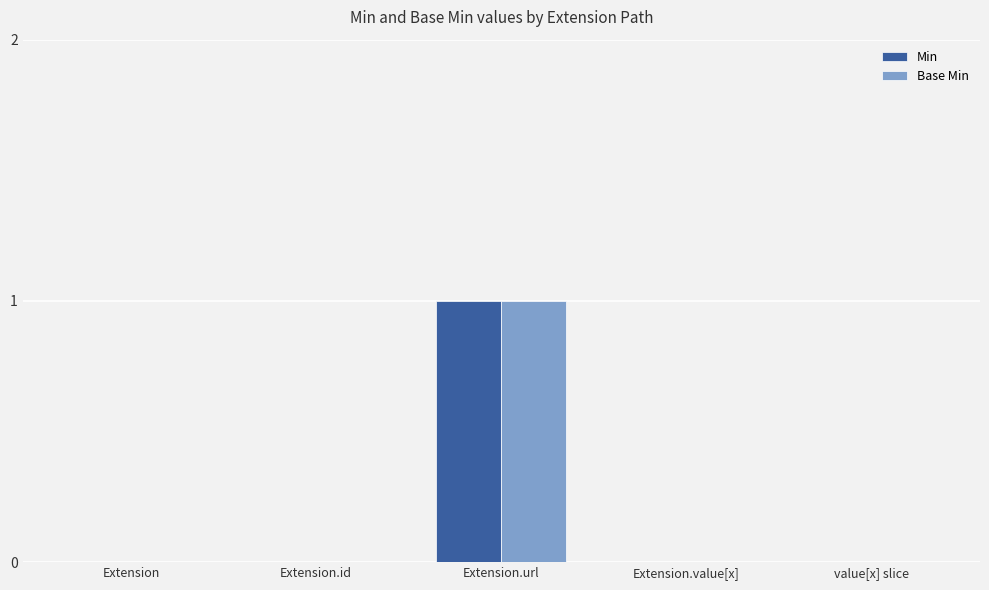

True or false: Min has a value of 0 at Extension.id.

True